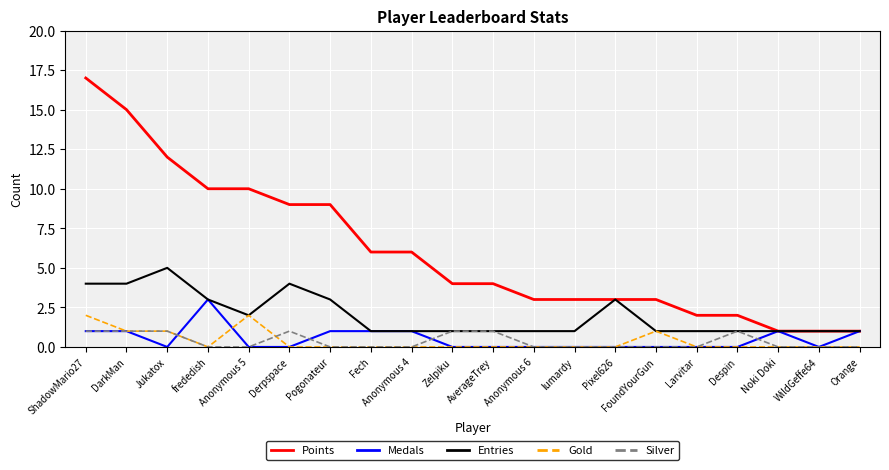

What is the approximate value of Points at Pogonateur?

9